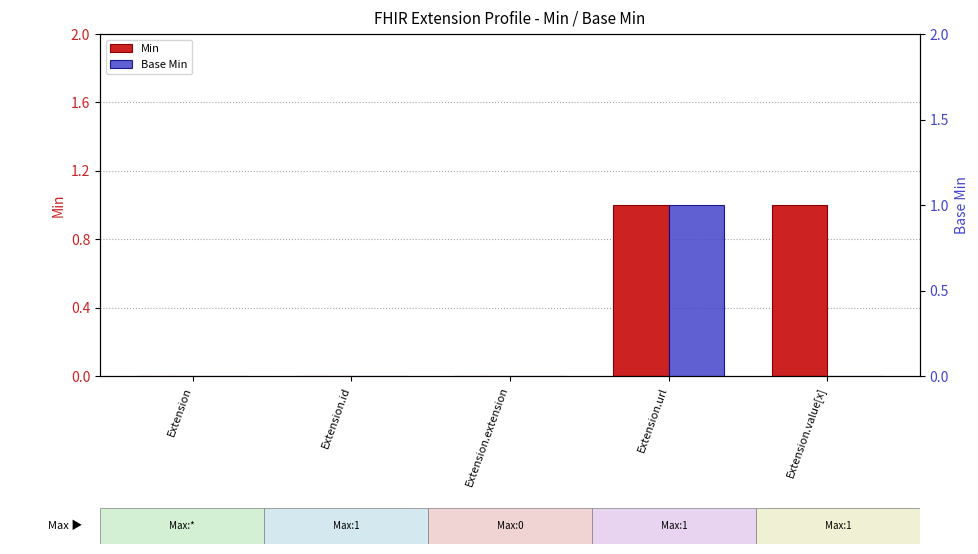

What is the label of the 1st bar from the right?

Extension.value[x]